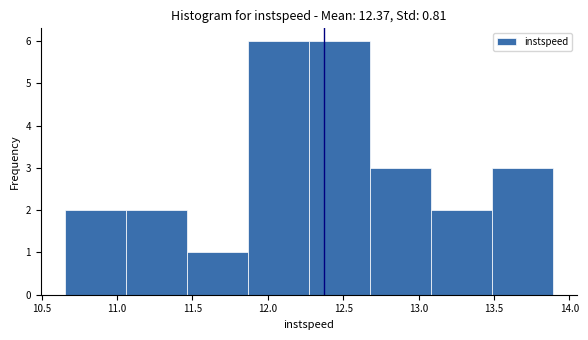

Reading left to right, list every bar in this chart as the range it spans on the x-axis followed by its height. Neither the bar edges nor the heights are printed on the chart, so give them approximately, as read against the axes.

10.65 to 11.05: 2
11.05 to 11.45: 2
11.45 to 11.85: 1
11.85 to 12.25: 6
12.25 to 12.70: 6
12.70 to 13.10: 3
13.10 to 13.50: 2
13.50 to 13.90: 3